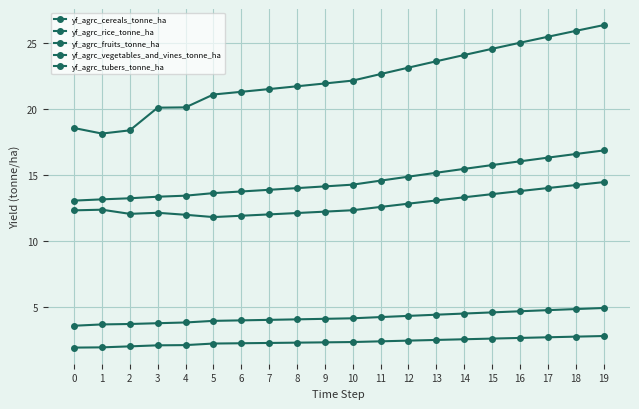

Is it true that yf_agrc_fruits_tonne_ha equals 19.9 at 6?

False